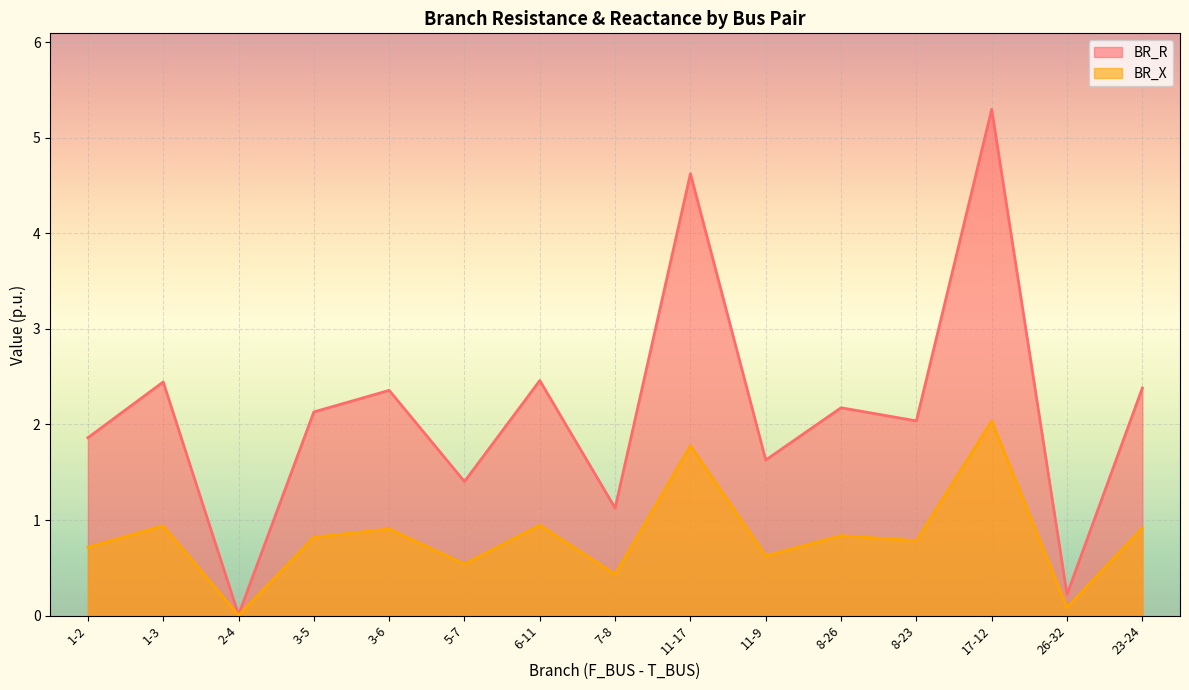

The value of BR_X at 6-11 is 0.5. True or false?

False